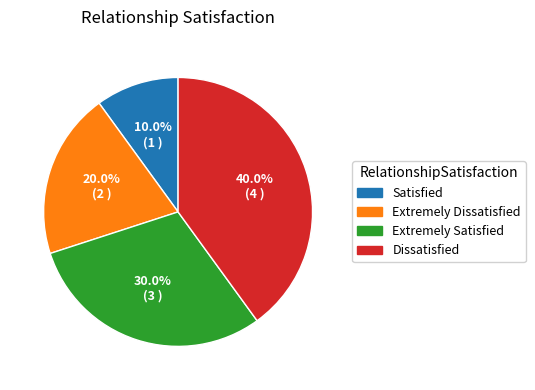

What percentage is the Dissatisfied slice, to the nearest percent?

40%